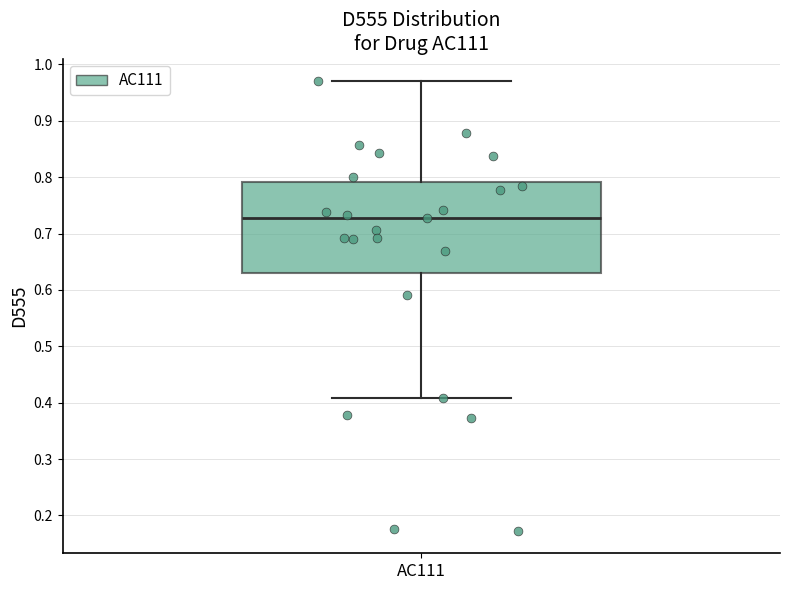

Read this box plot against the y-axis: the position of the median line, the range covered by the box, and the ends of both whiskers. The values are not printed on the chart, so give them approximately, as read against the axis.

median 0.73, box 0.63 to 0.79, whiskers 0.41 to 0.97